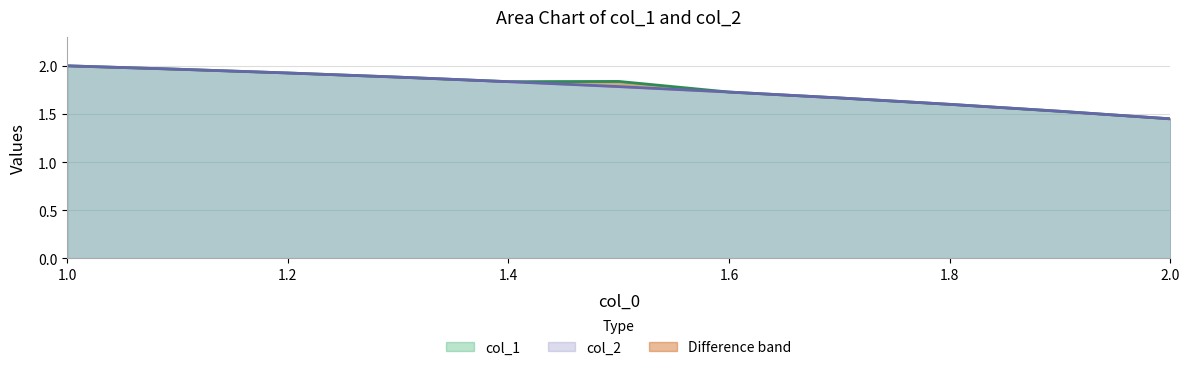

The col_2 series shows 0.5 at 2.0. True or false?

False